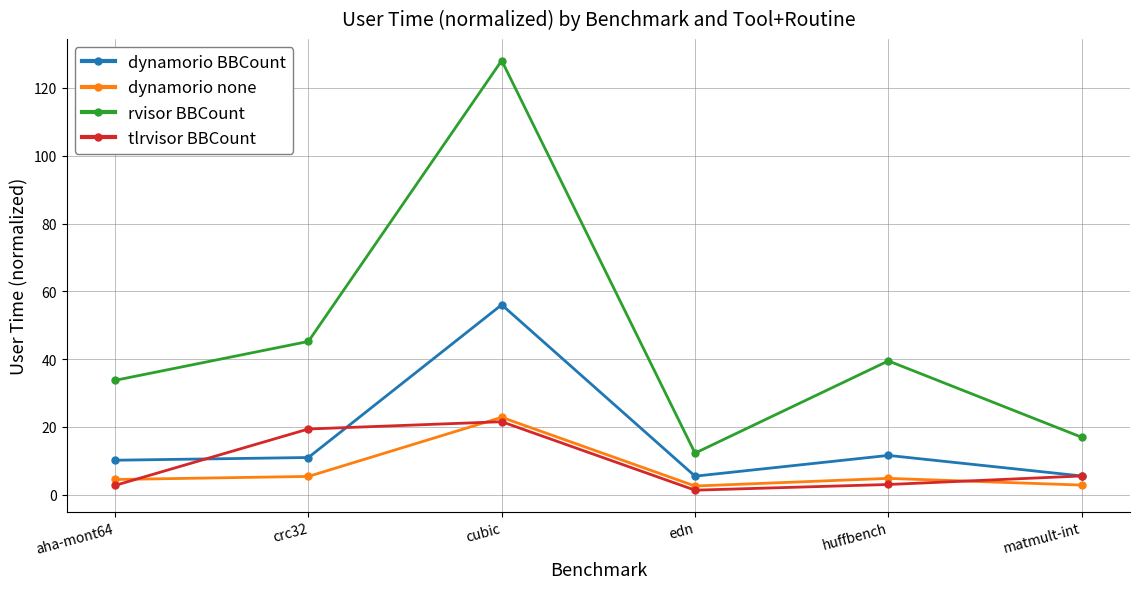

Which series has the largest total across all categories?

rvisor BBCount